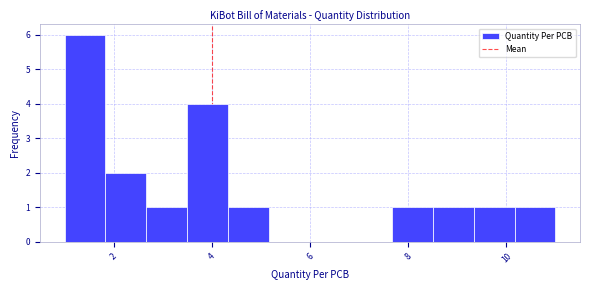

Which range on the x-axis has the tallest bar?

1.0 to 1.8